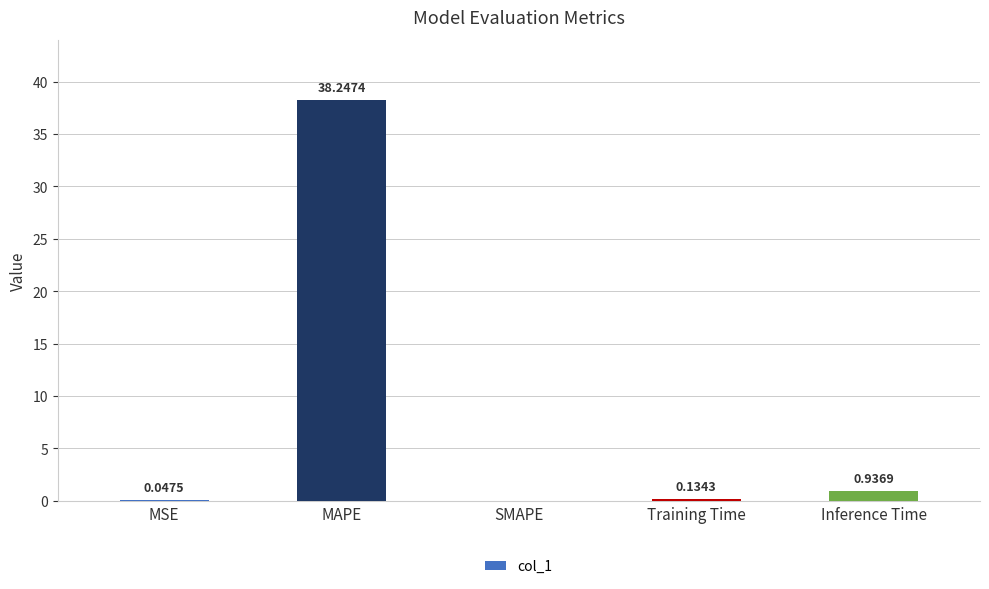

What is the average value?

7.9